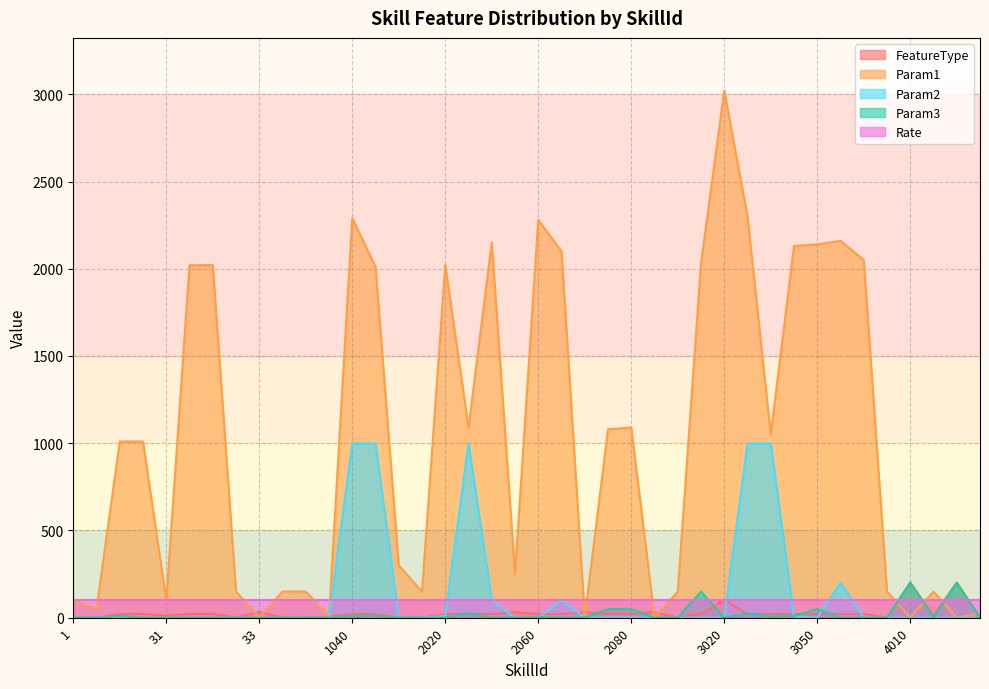

Which category has the highest value across all series?

3020